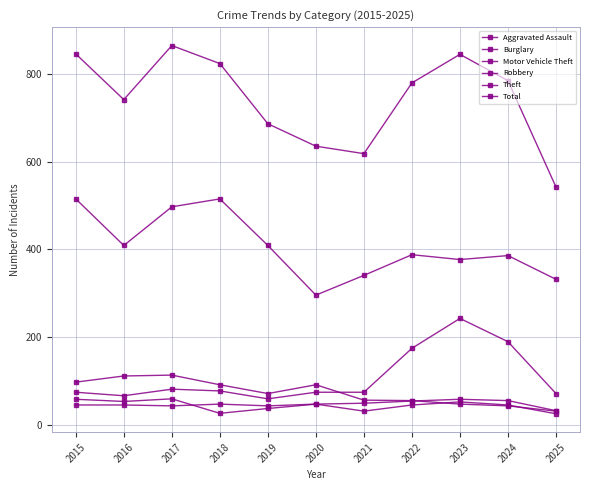

Reading left to right, list all the values displayed in this chart.

Aggravated Assault: 2015=46	2016=46	2017=44	2018=48	2019=44	2020=48	2021=50	2022=55	2023=59	2024=56	2025=33
Burglary: 2015=98	2016=112	2017=114	2018=92	2019=72	2020=92	2021=57	2022=56	2023=48	2024=44	2025=32
Motor Vehicle Theft: 2015=75	2016=67	2017=82	2018=78	2019=60	2020=75	2021=75	2022=175	2023=243	2024=190	2025=72
Robbery: 2015=59	2016=54	2017=60	2018=27	2019=38	2020=48	2021=32	2022=46	2023=53	2024=46	2025=26
Theft: 2015=515	2016=409	2017=497	2018=515	2019=409	2020=296	2021=341	2022=388	2023=377	2024=386	2025=332
Total: 2015=845	2016=741	2017=864	2018=823	2019=686	2020=635	2021=618	2022=779	2023=844	2024=784	2025=542